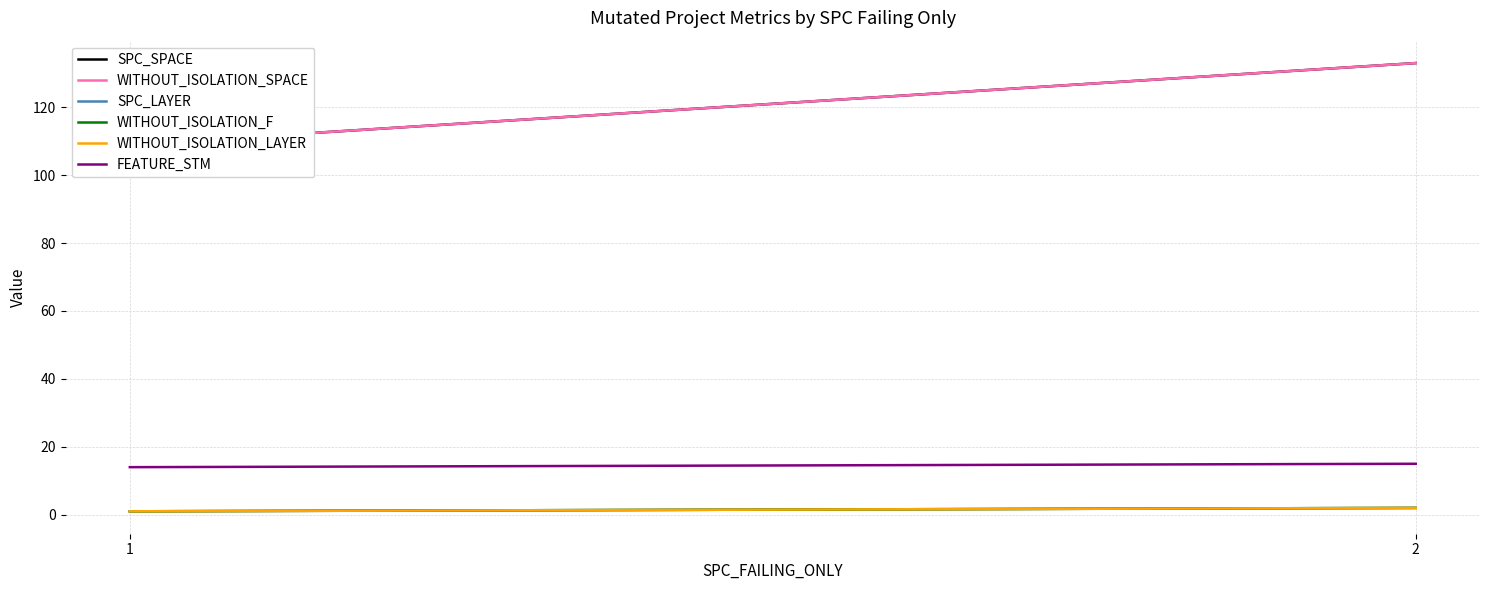

What is the sum of all FEATURE_STM values?

43